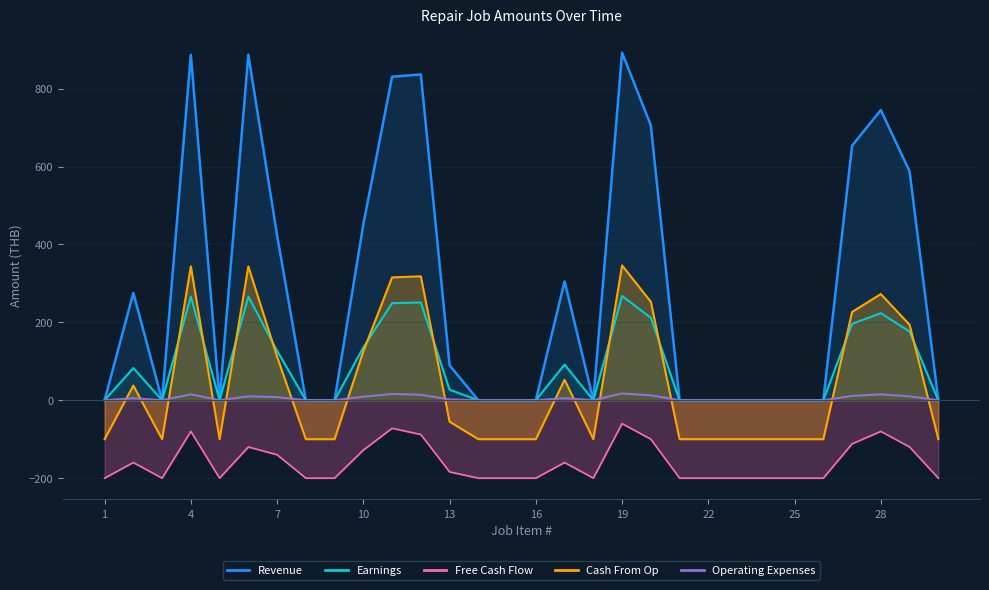

How many values in Cash From Op are below zero?

17